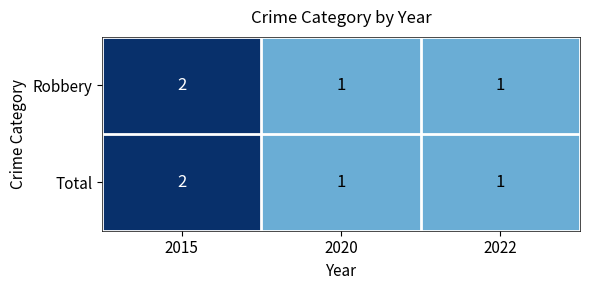

The Total series shows 2 at 2015. True or false?

True